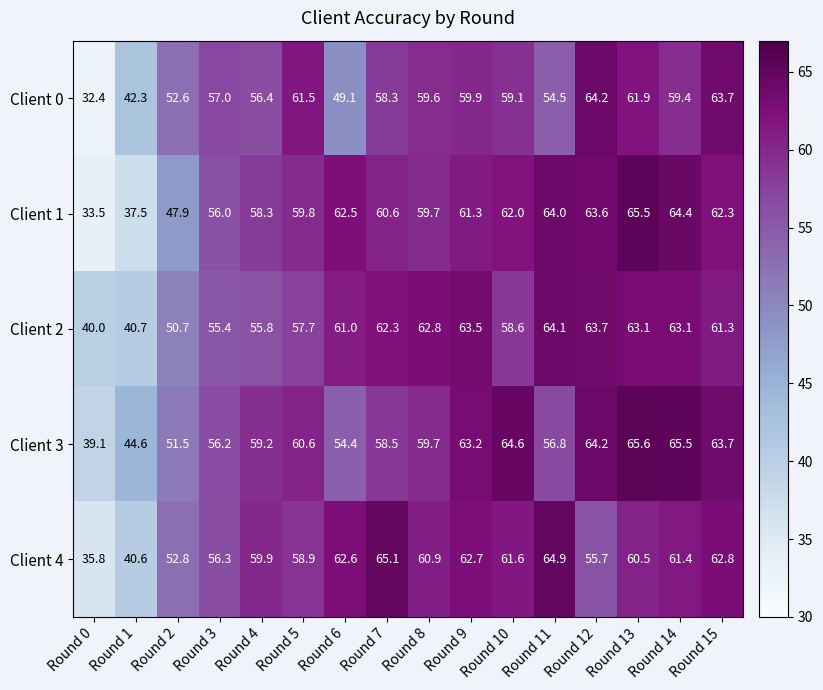

Which category has the lowest value in the Client 0 series?

Round 0